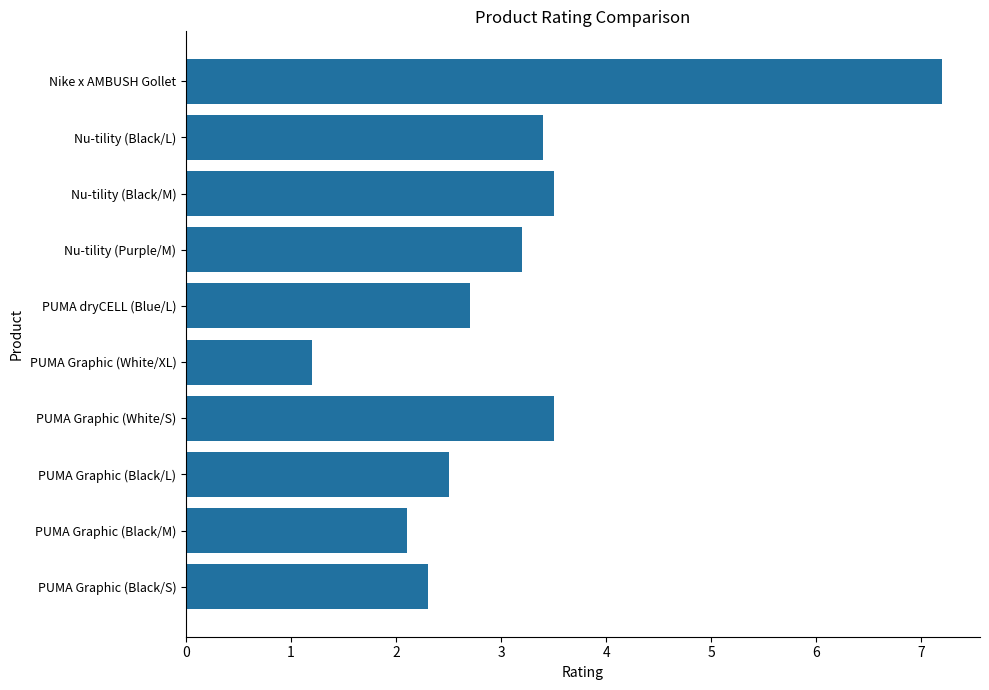

Between PUMA Graphic (Black/M) and PUMA Graphic (Black/L), which is larger?

PUMA Graphic (Black/L)